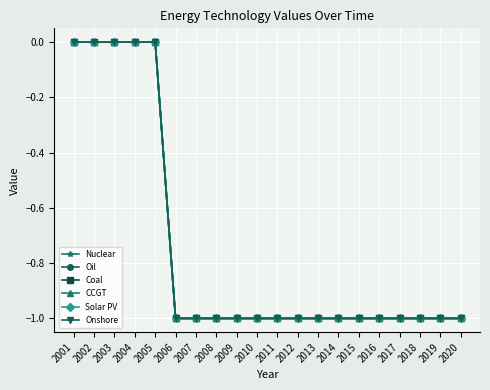

Reading left to right, extract all data points from this chart.

Nuclear: 2001=0	2002=0	2003=0	2004=0	2005=0	2006=-1	2007=-1	2008=-1	2009=-1	2010=-1	2011=-1	2012=-1	2013=-1	2014=-1	2015=-1	2016=-1	2017=-1	2018=-1	2019=-1	2020=-1
Oil: 2001=0	2002=0	2003=0	2004=0	2005=0	2006=-1	2007=-1	2008=-1	2009=-1	2010=-1	2011=-1	2012=-1	2013=-1	2014=-1	2015=-1	2016=-1	2017=-1	2018=-1	2019=-1	2020=-1
Coal: 2001=0	2002=0	2003=0	2004=0	2005=0	2006=-1	2007=-1	2008=-1	2009=-1	2010=-1	2011=-1	2012=-1	2013=-1	2014=-1	2015=-1	2016=-1	2017=-1	2018=-1	2019=-1	2020=-1
CCGT: 2001=0	2002=0	2003=0	2004=0	2005=0	2006=-1	2007=-1	2008=-1	2009=-1	2010=-1	2011=-1	2012=-1	2013=-1	2014=-1	2015=-1	2016=-1	2017=-1	2018=-1	2019=-1	2020=-1
Solar PV: 2001=0	2002=0	2003=0	2004=0	2005=0	2006=-1	2007=-1	2008=-1	2009=-1	2010=-1	2011=-1	2012=-1	2013=-1	2014=-1	2015=-1	2016=-1	2017=-1	2018=-1	2019=-1	2020=-1
Onshore: 2001=0	2002=0	2003=0	2004=0	2005=0	2006=-1	2007=-1	2008=-1	2009=-1	2010=-1	2011=-1	2012=-1	2013=-1	2014=-1	2015=-1	2016=-1	2017=-1	2018=-1	2019=-1	2020=-1